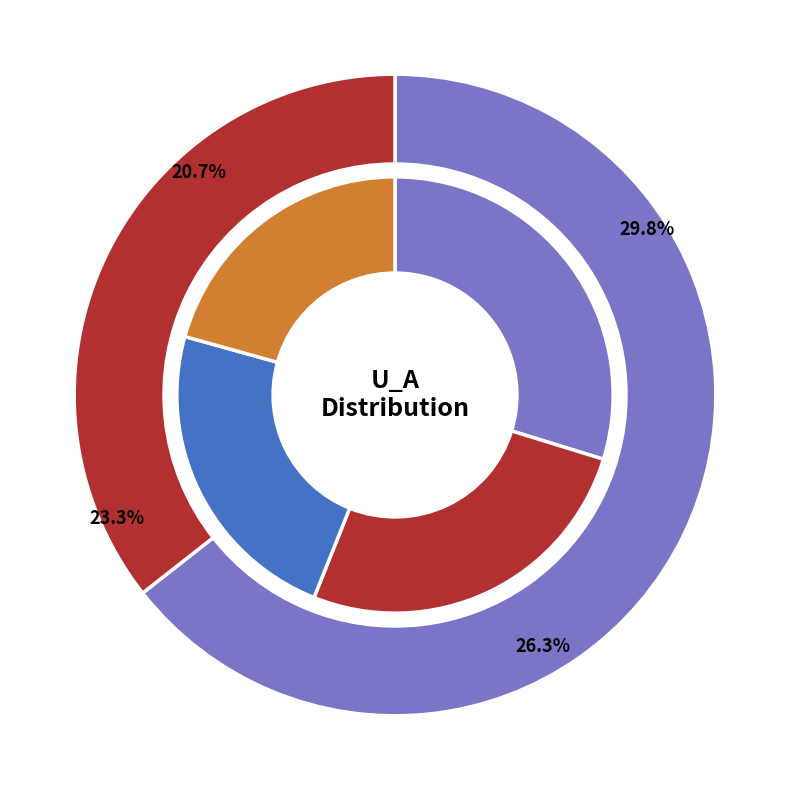

Is it true that 50 is 10% of the pie?

True